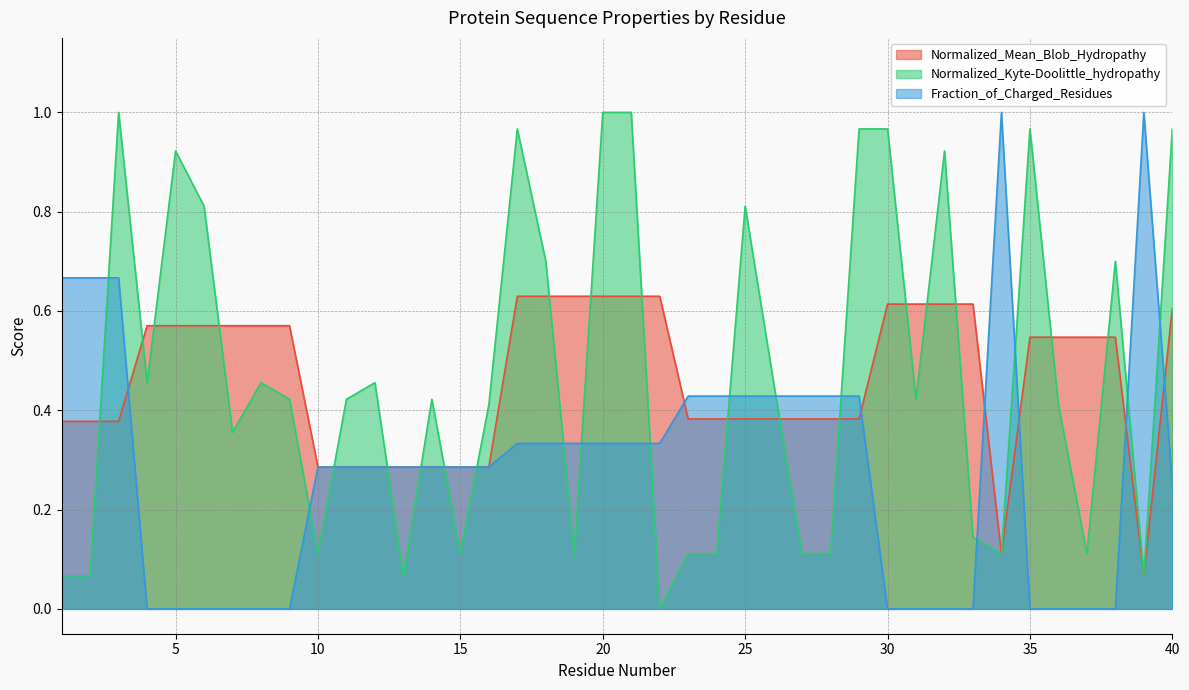

Which series ends up on top after the final intersection of Normalized_Mean_Blob_Hydropathy and Normalized_Kyte-Doolittle_hydropathy?

Normalized_Kyte-Doolittle_hydropathy